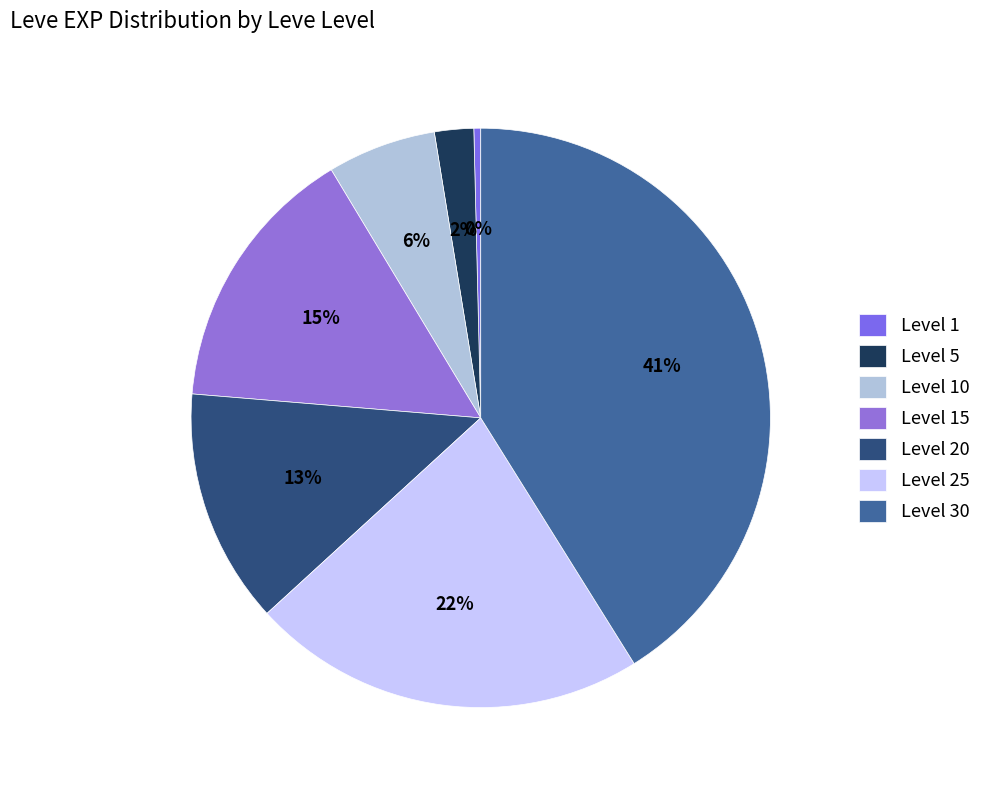

Which slice is the smallest?

Level 1